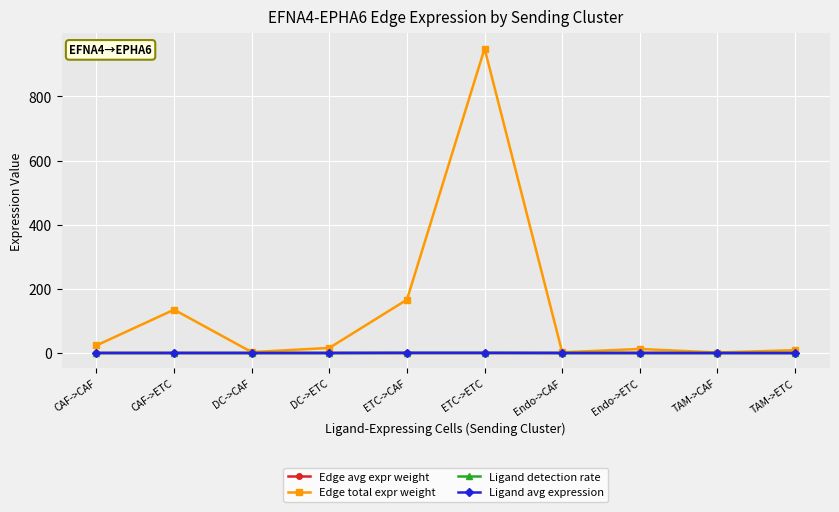

Count the number of data series in this chart.

4